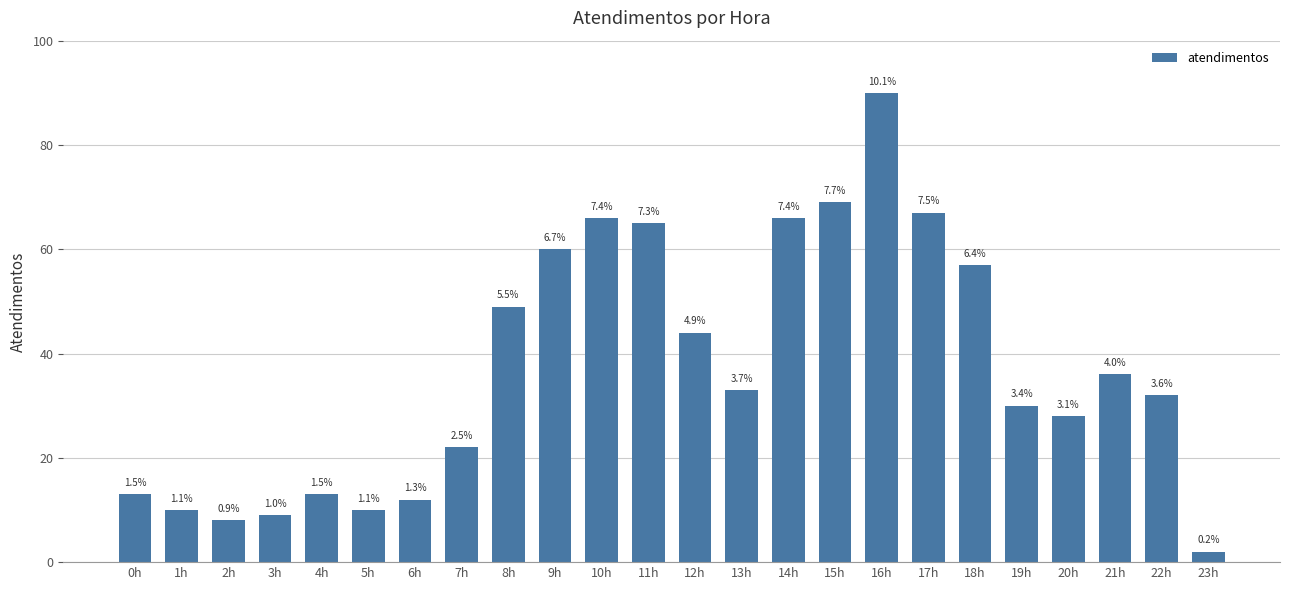

How many bars are there in total?

24